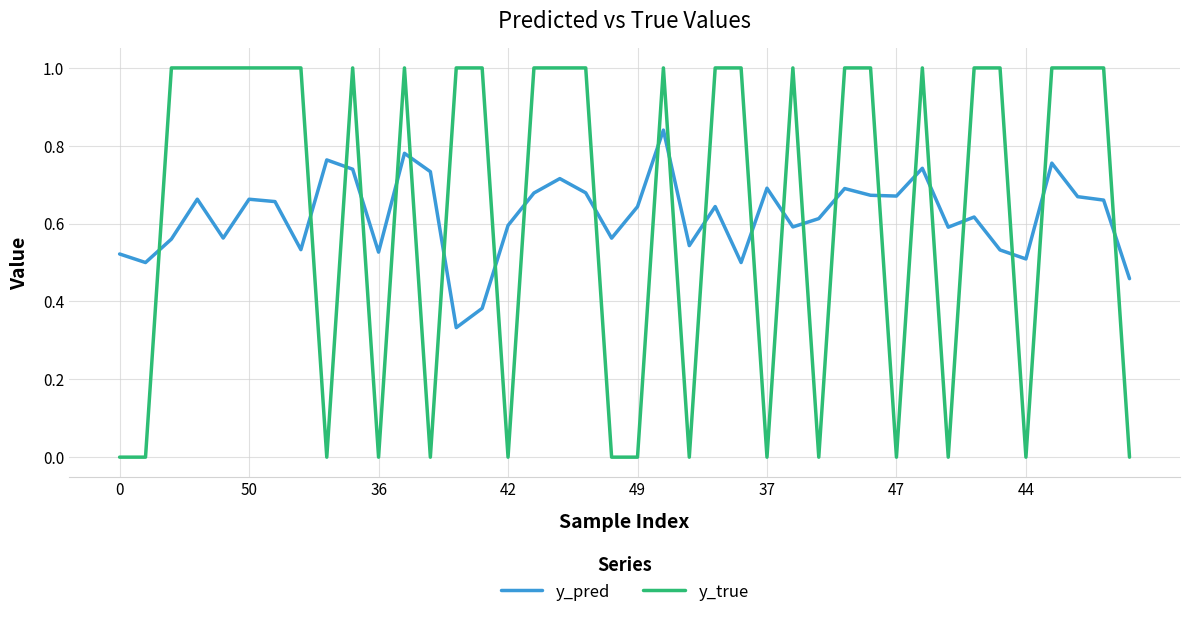

True or false: y_true and y_pred cross at least once.

True